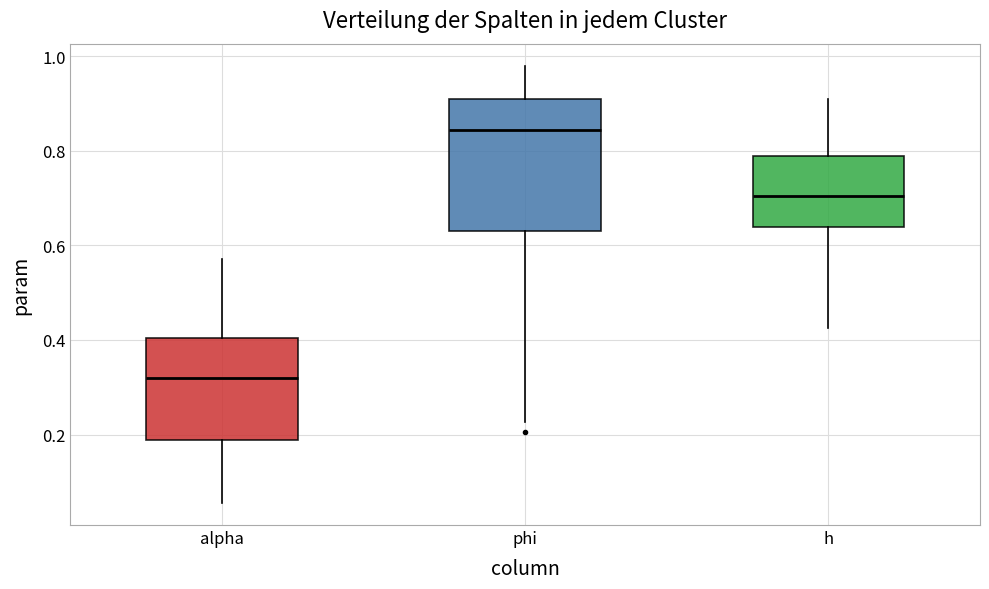

Reading left to right, transcribe this box plot: for each box, give where its median line is, the range the box spans, and where its two whiskers end, as read against the y-axis. The values are not printed on the chart, so give them approximately, as read against the axis.

alpha: median 0.32, box 0.18 to 0.40, whiskers 0.06 to 0.58
phi: median 0.84, box 0.64 to 0.90, whiskers 0.22 to 0.98
h: median 0.70, box 0.64 to 0.78, whiskers 0.42 to 0.90